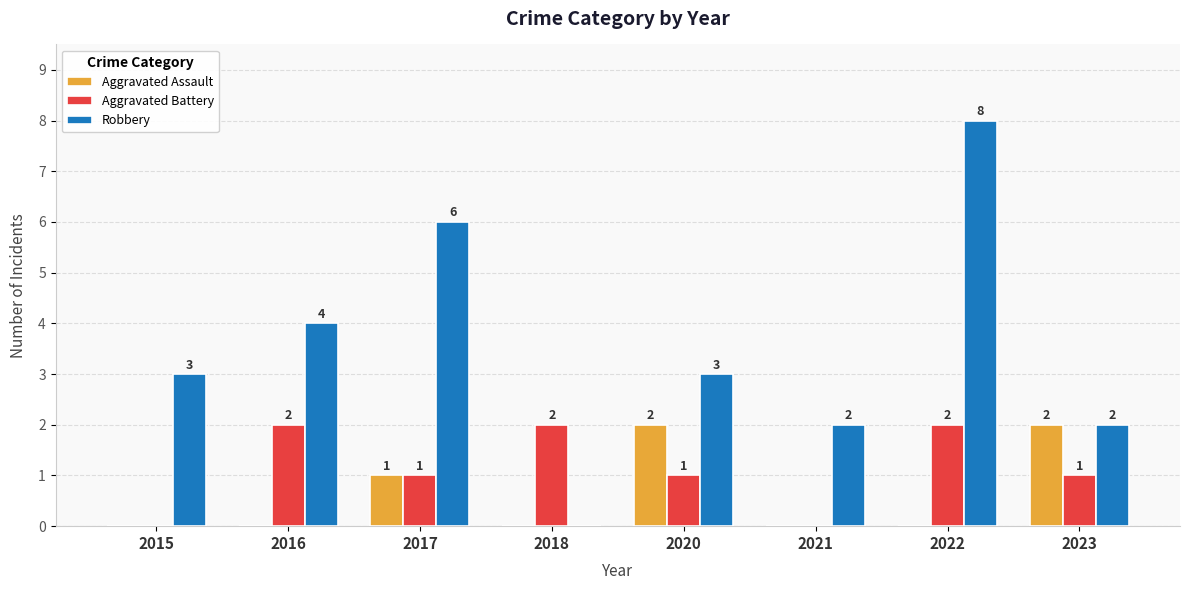

How many data points does each series have?

8